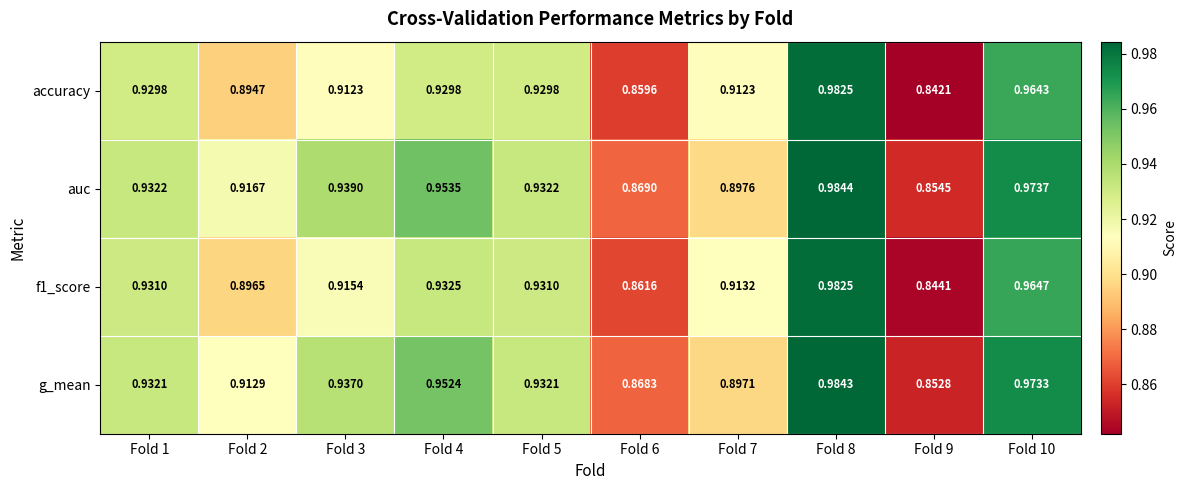

Which series changed the most between Fold 5 and Fold 6?

accuracy